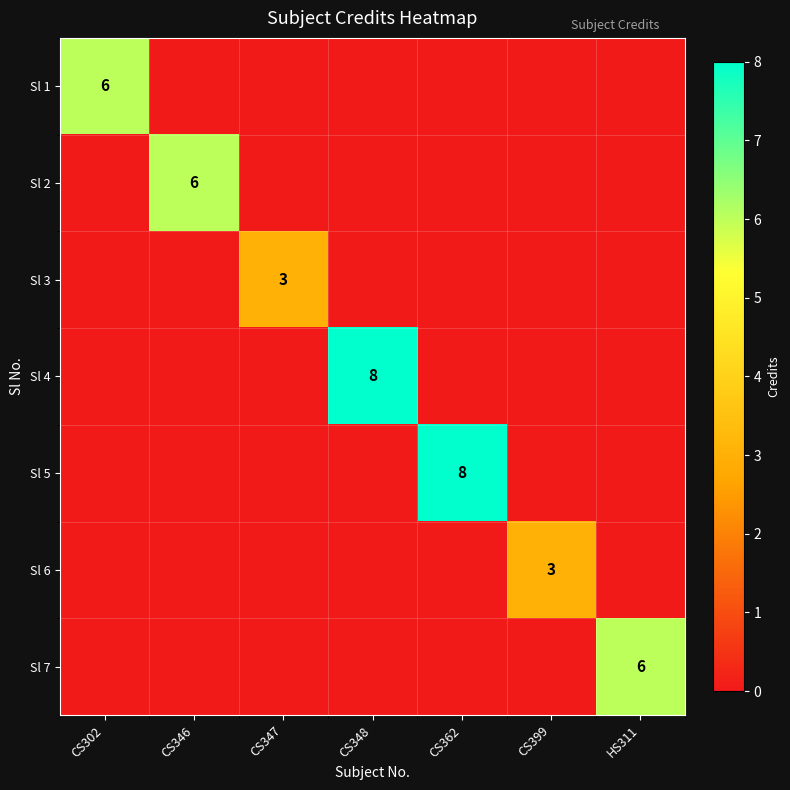

What is the difference between the highest and lowest values at CS302?

6